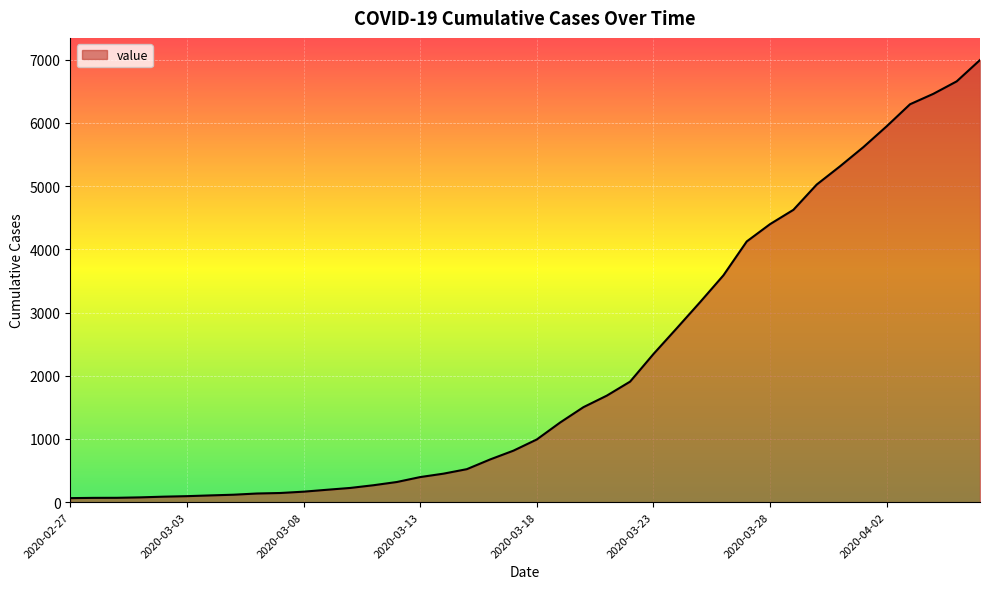

What is the greatest value displayed?

6994